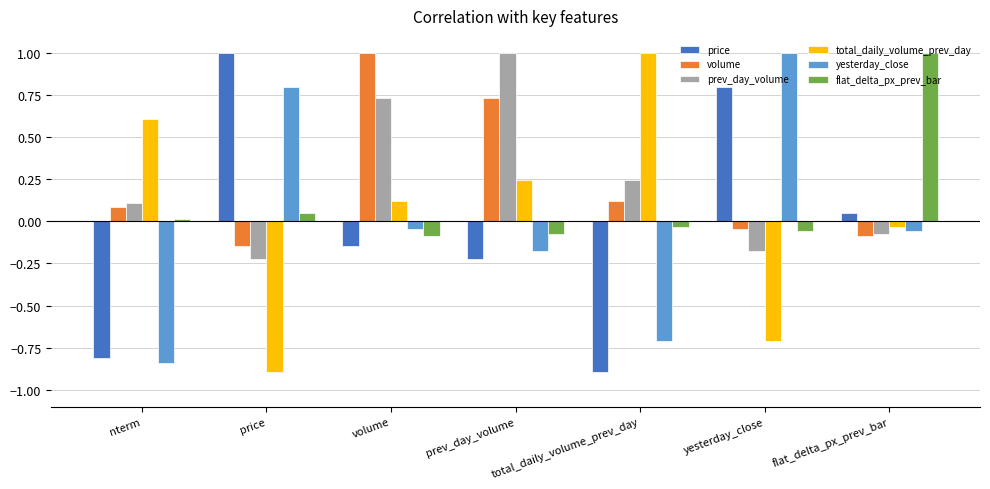

What is the maximum value for yesterday_close?

1.0